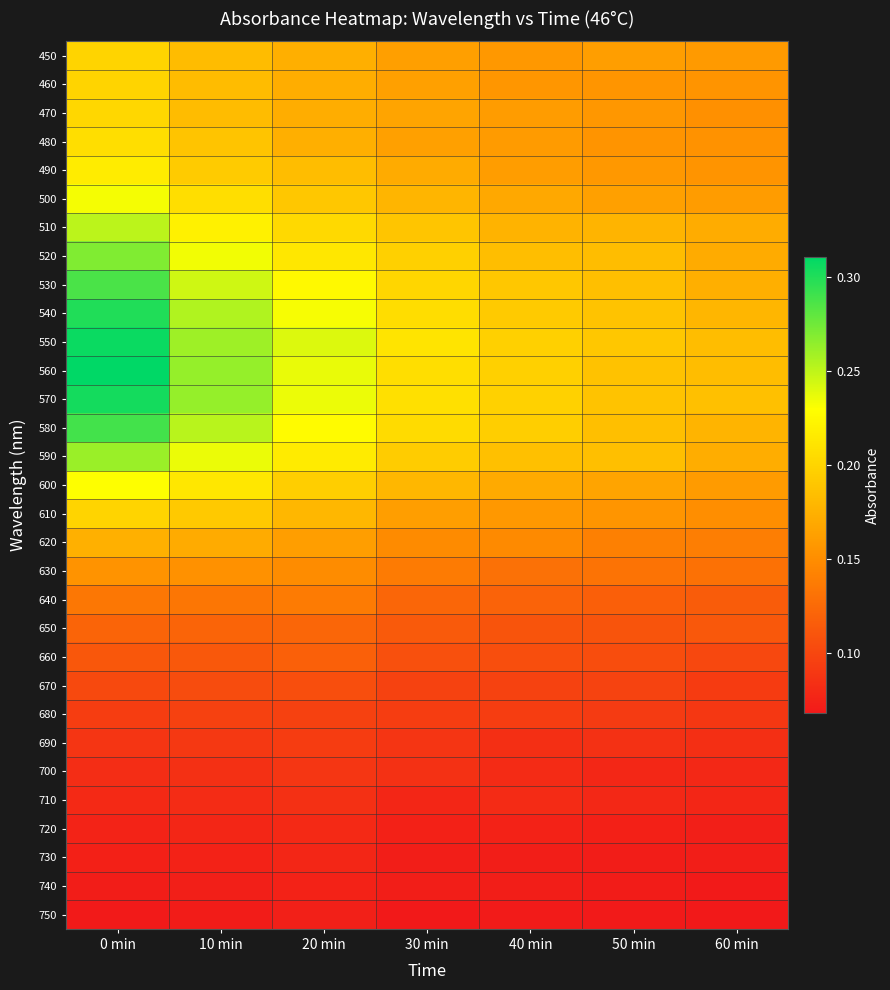

List the series in order of their peak value, lowest first.

750, 740, 730, 720, 710, 700, 690, 680, 670, 660, 650, 640, 630, 620, 450, 460, 610, 470, 480, 490, 600, 500, 510, 590, 520, 530, 580, 540, 570, 550, 560